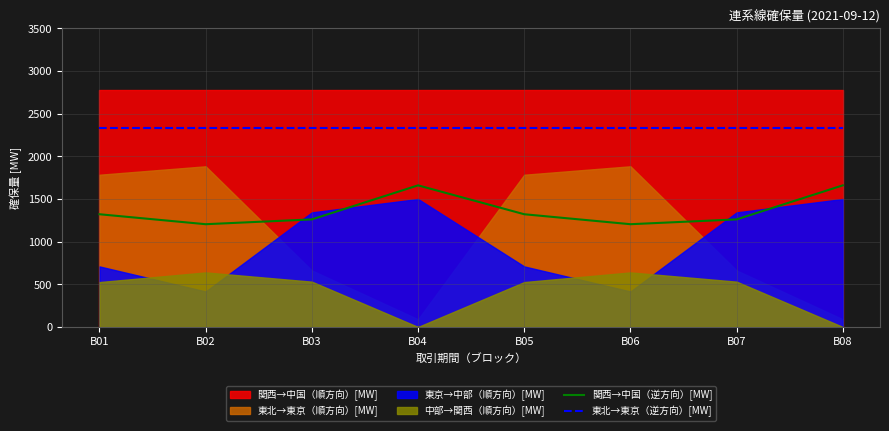

True or false: 関西→中国（逆方向）[MW] has more than 1 points higher than both neighbors.

False